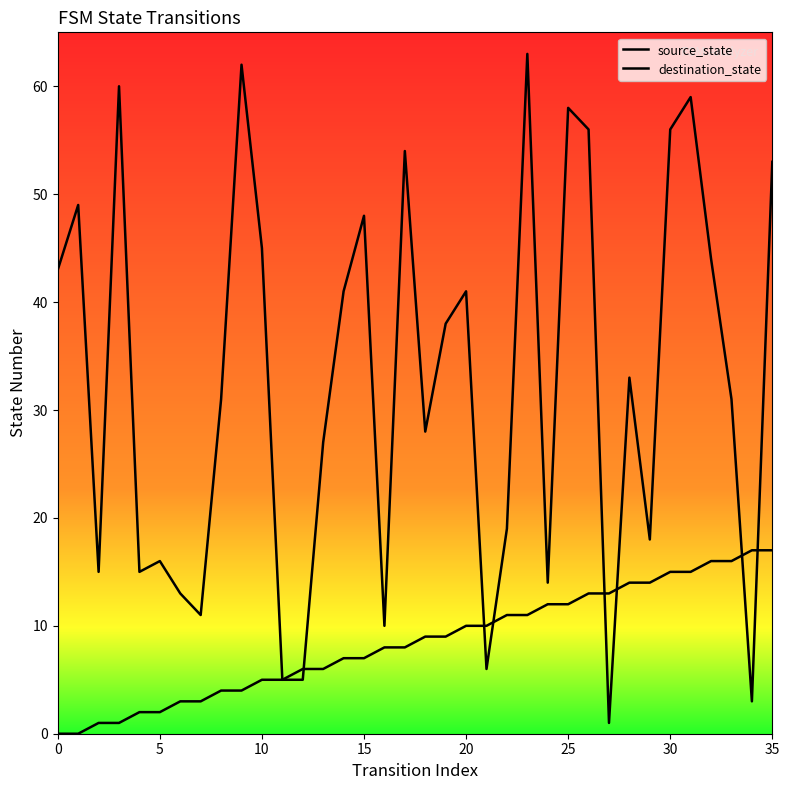

What is the highest value of the source_state series?

17